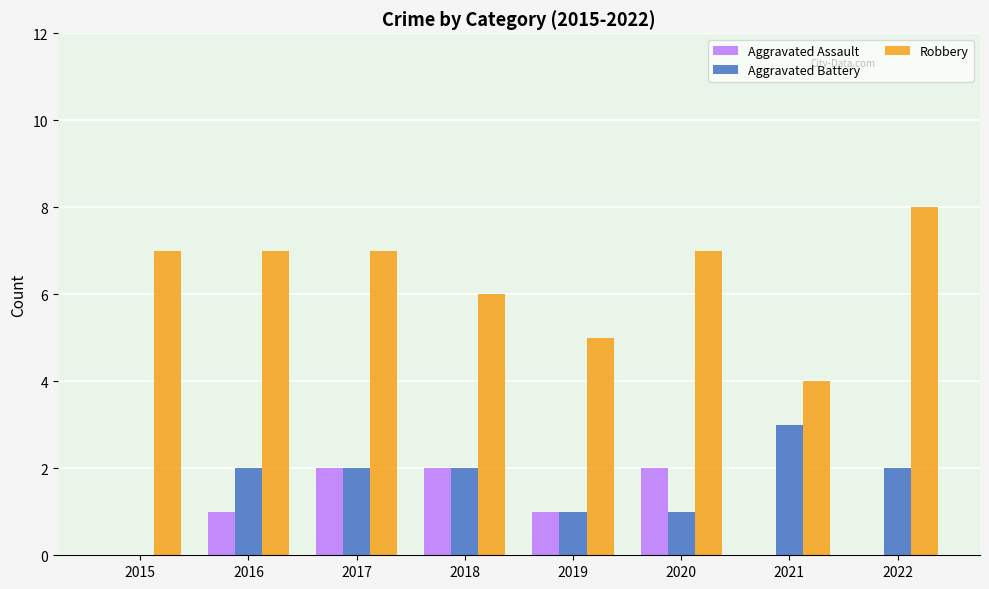

What is the maximum value shown in the chart?

8